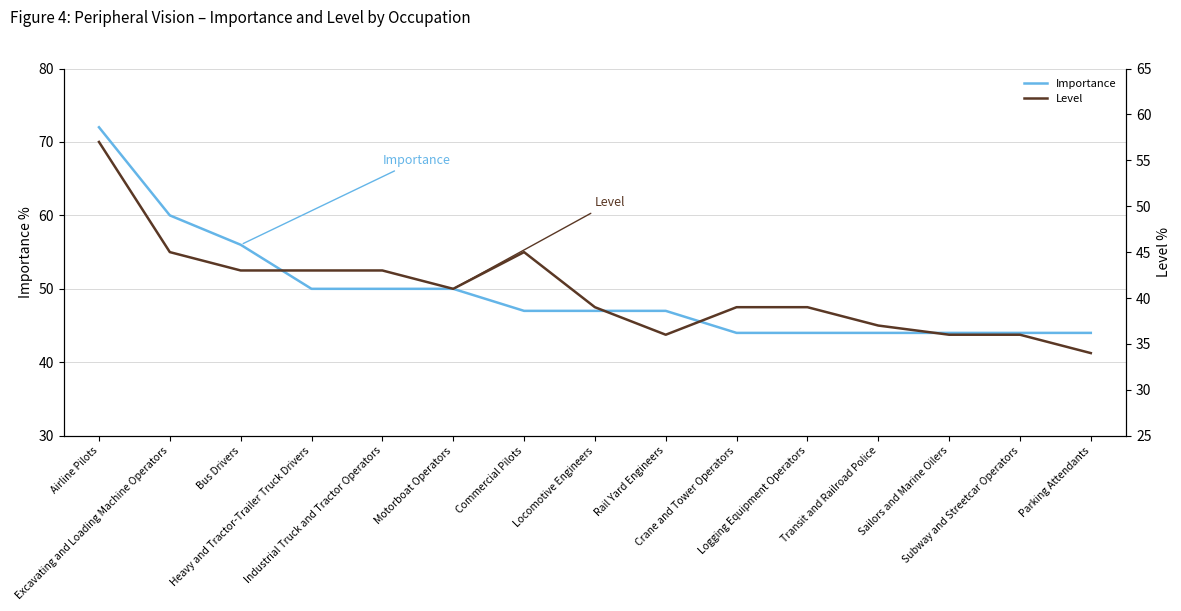

Which category has the lowest value across all series?

Parking Attendants